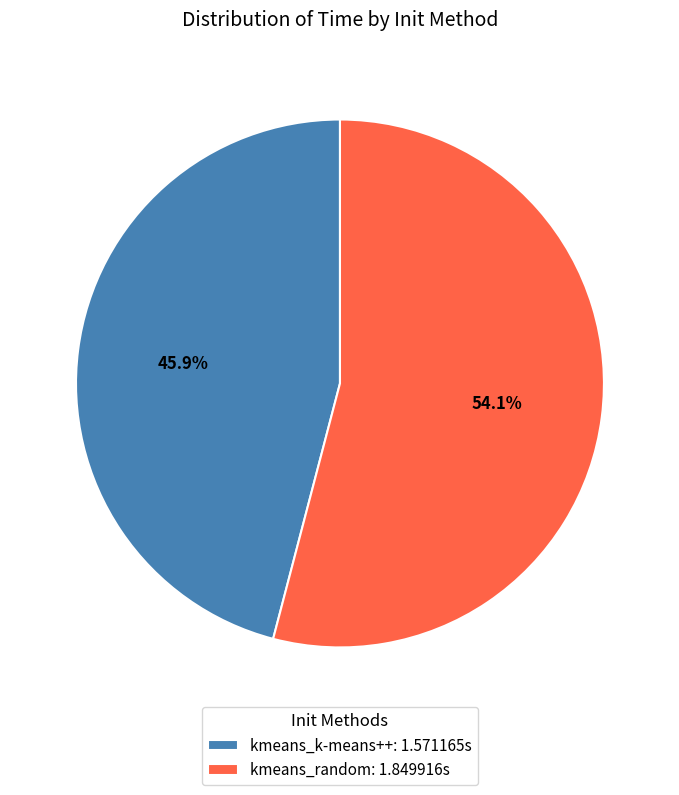

Is there any slice that represents more than half of the pie?

Yes